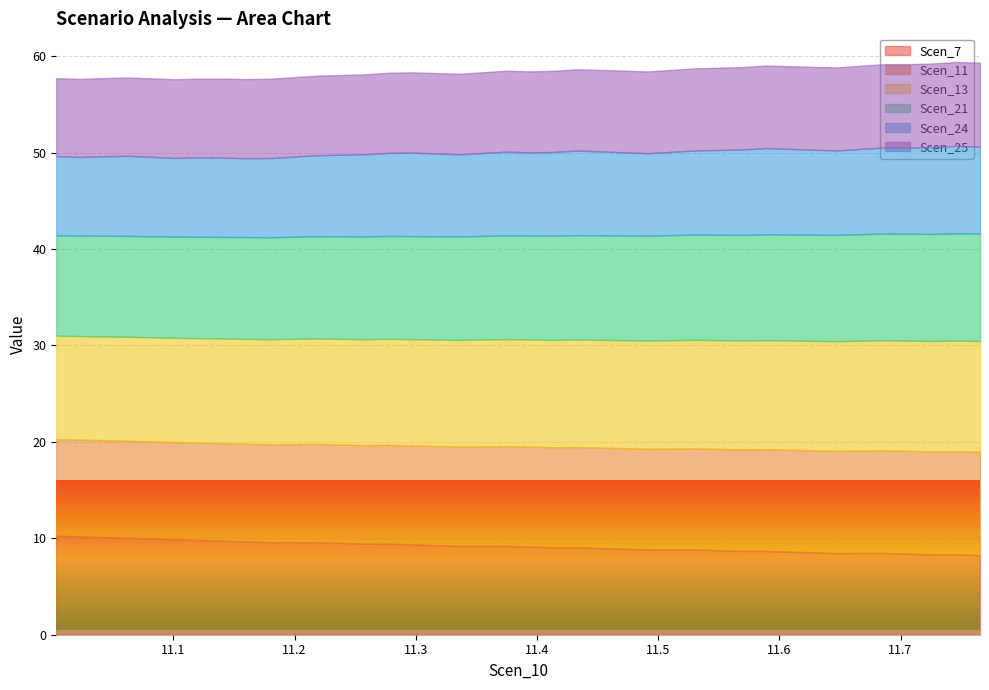

Between 30 and 32, which series saw the biggest shift?

Scen_7